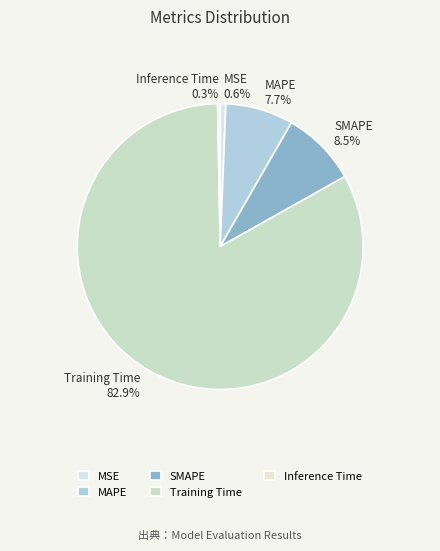

Between Inference Time and MAPE, which is larger?

MAPE